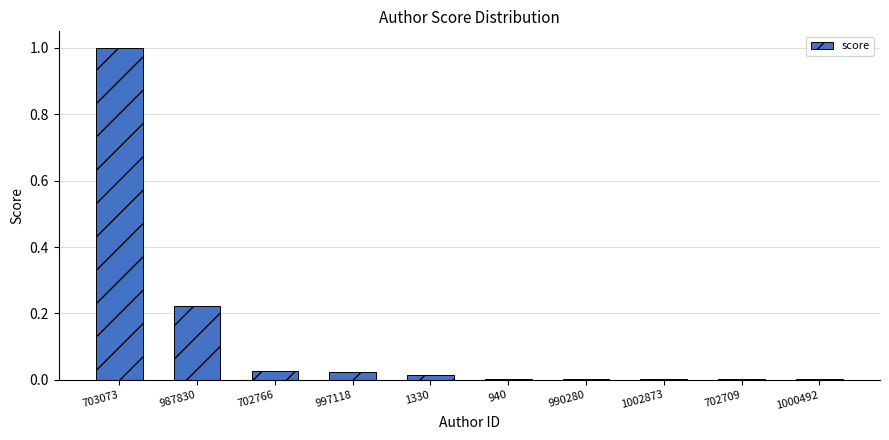

How many distinct data groups are displayed?

1